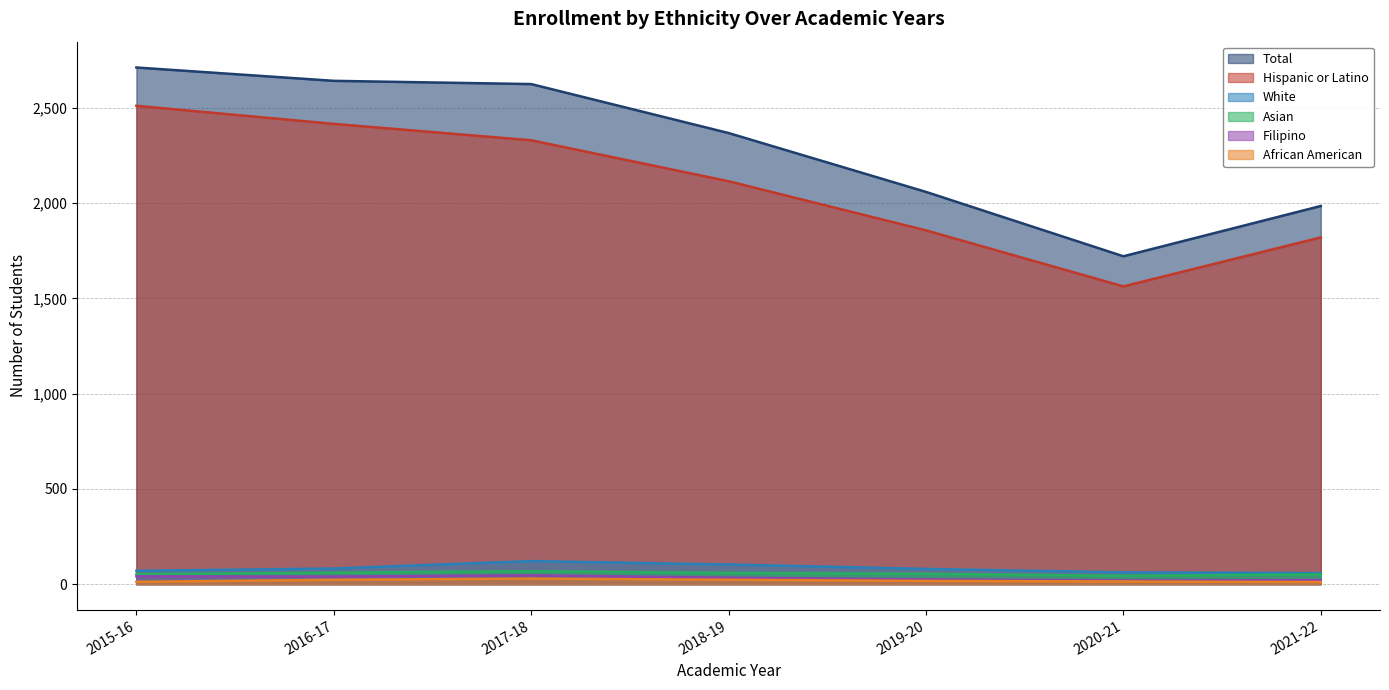

What are all the series names shown in the legend?

Total, Hispanic or Latino, White, Asian, Filipino, African American